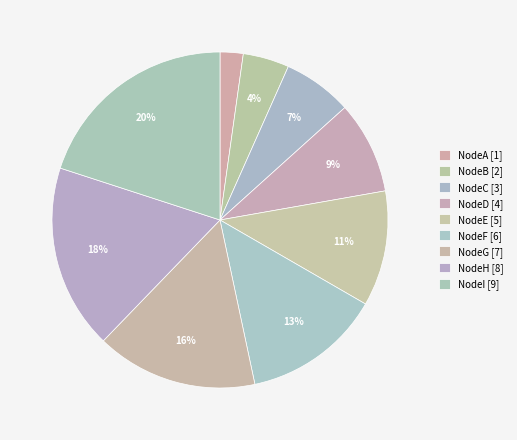

To the nearest percent, what portion does NodeC represent?

7%